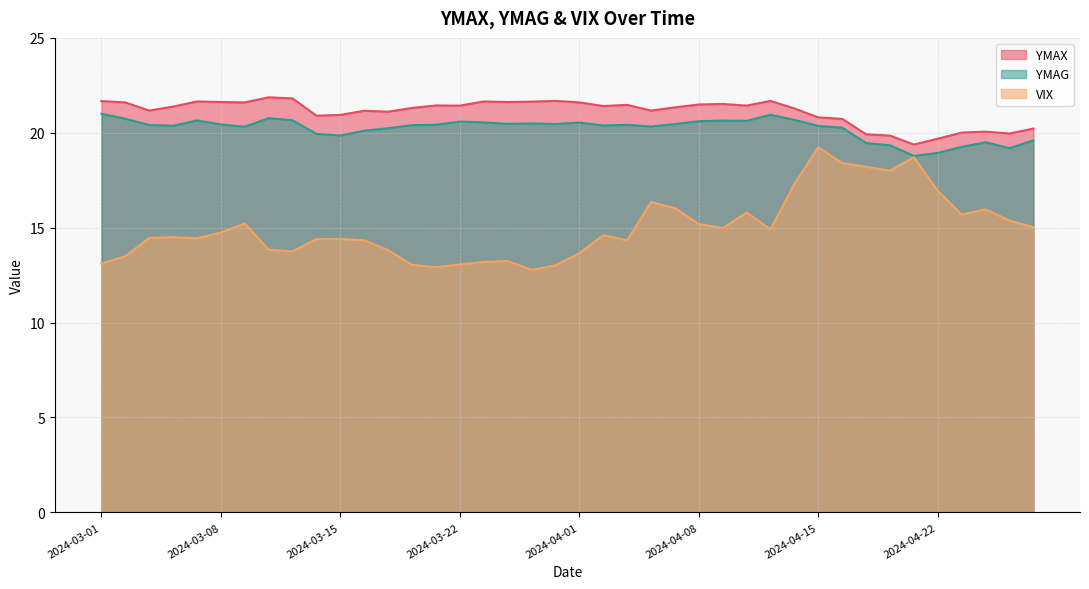

How many data points in YMAG are less than 20?

10